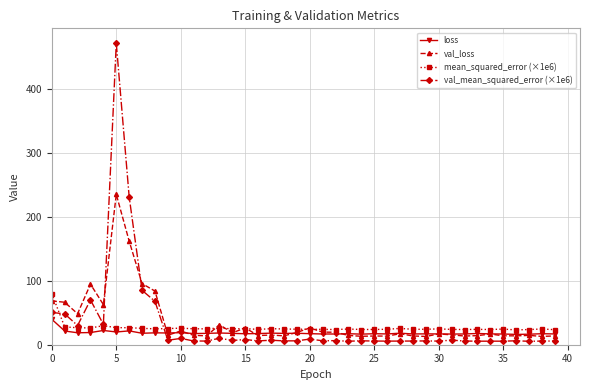

What is the value of the mean_squared_error (×1e6) point at the 2nd from the left?

27.8